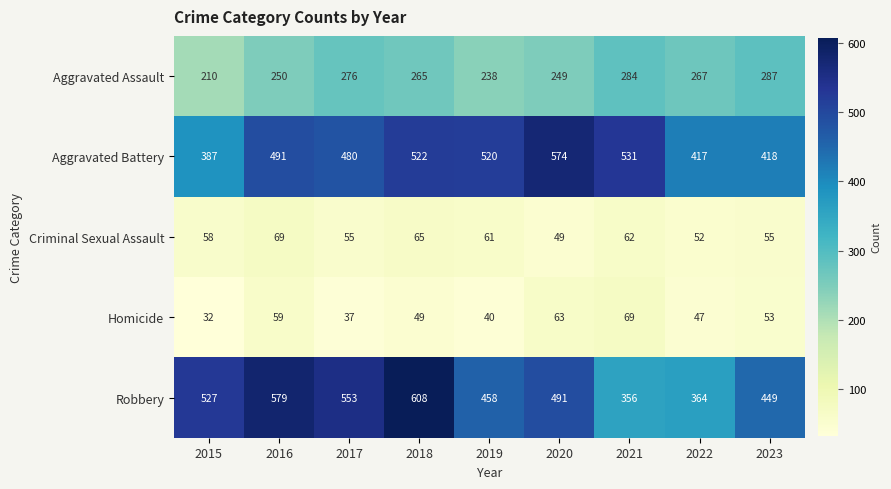

What is the difference between the maximum and minimum values in the Robbery series?

252